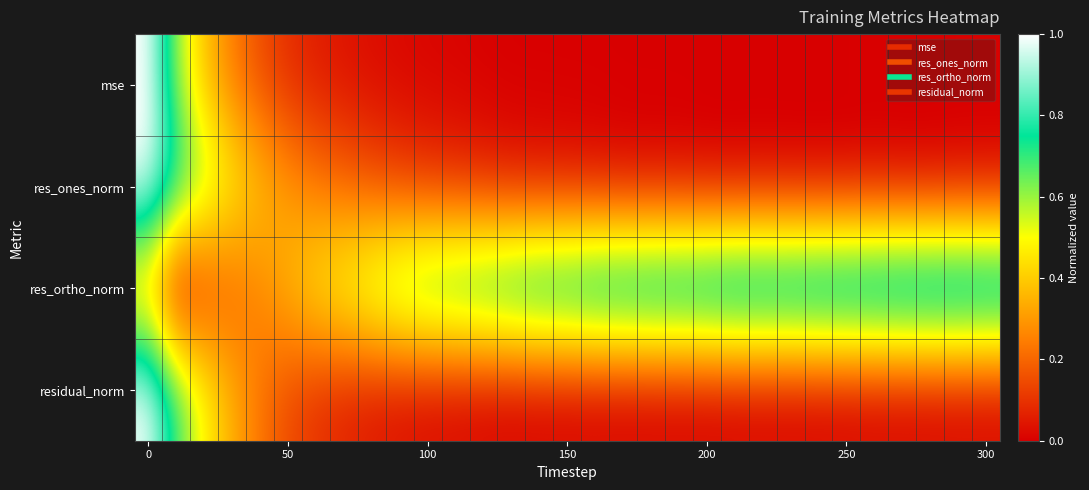

Which series has the largest total across all categories?

res_ortho_norm